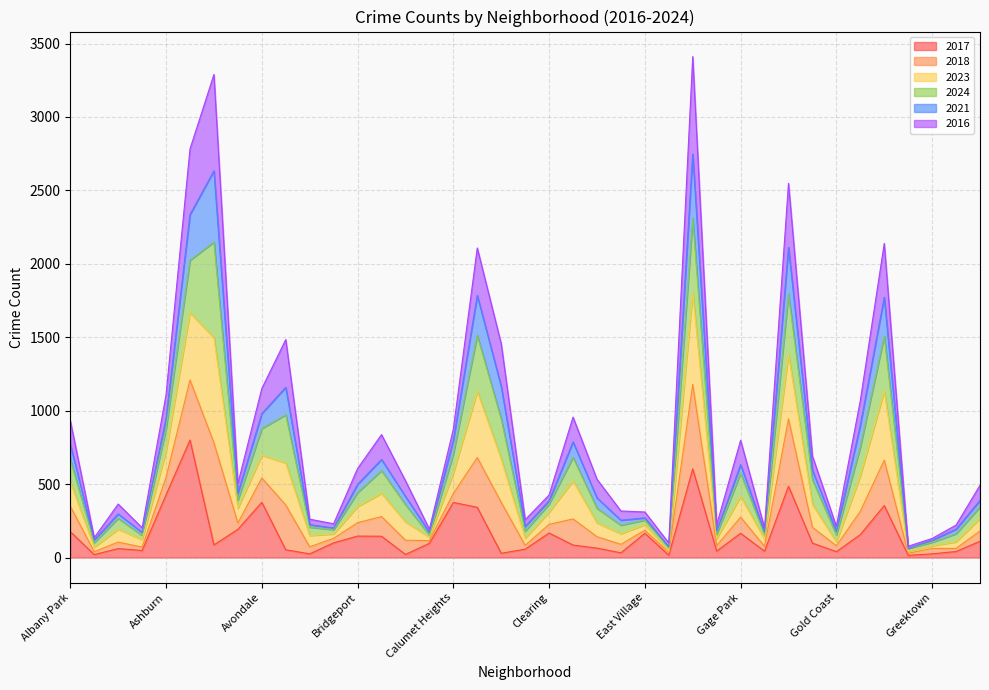

The value of 2023 at Hermosa is 683. True or false?

False